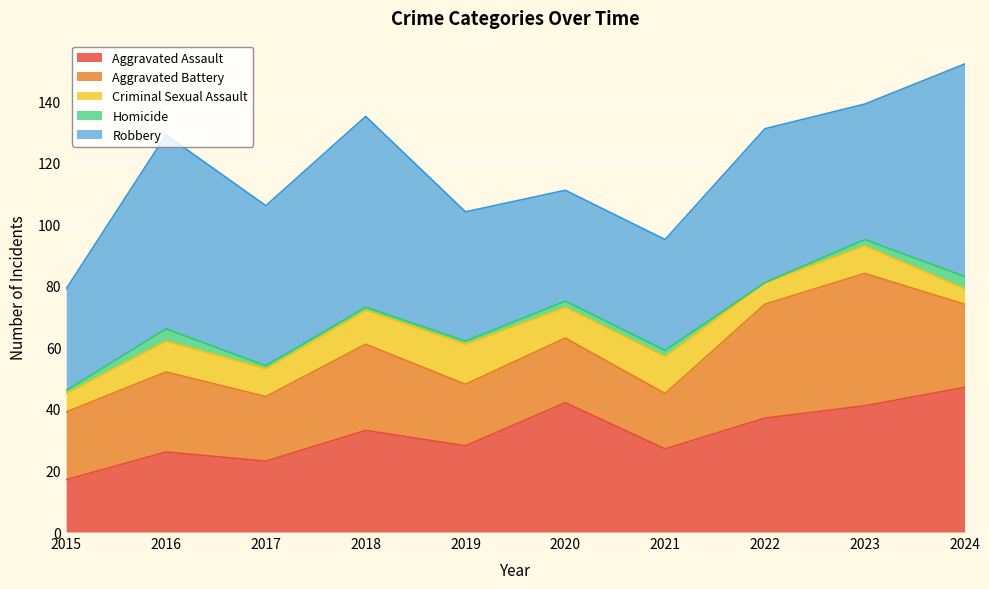

Which series has the largest range (max minus min)?

Robbery